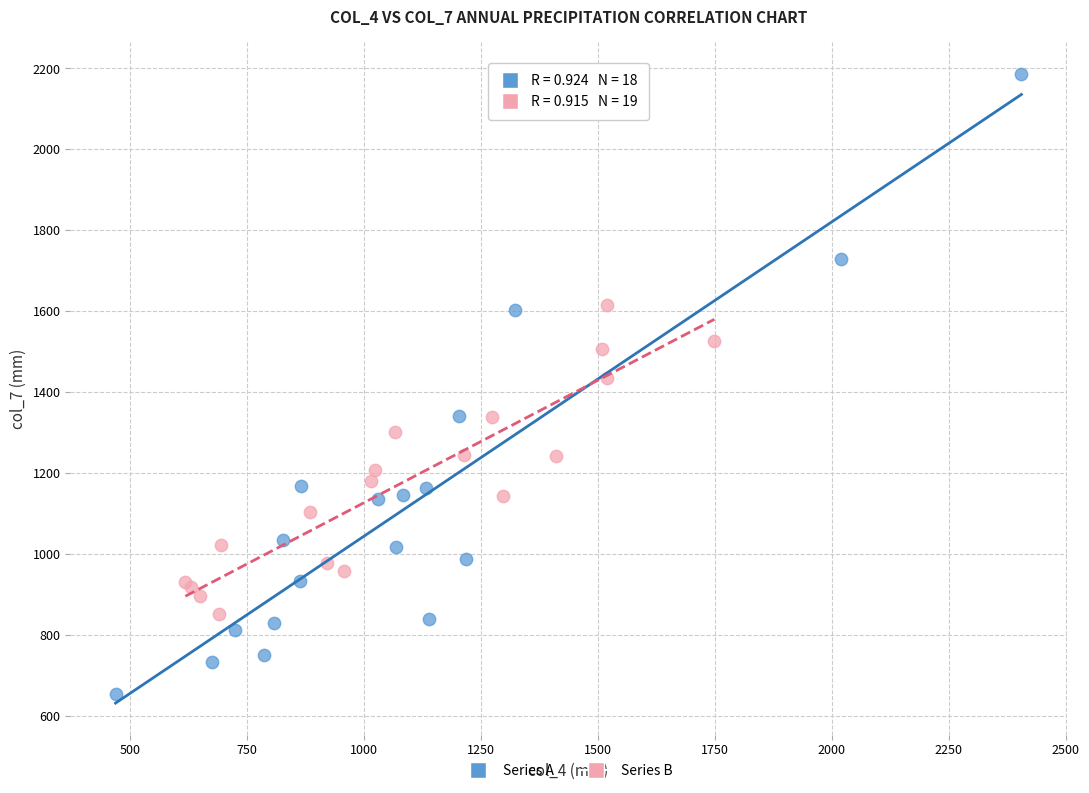

What are all the series names shown in the legend?

Series A, Series B